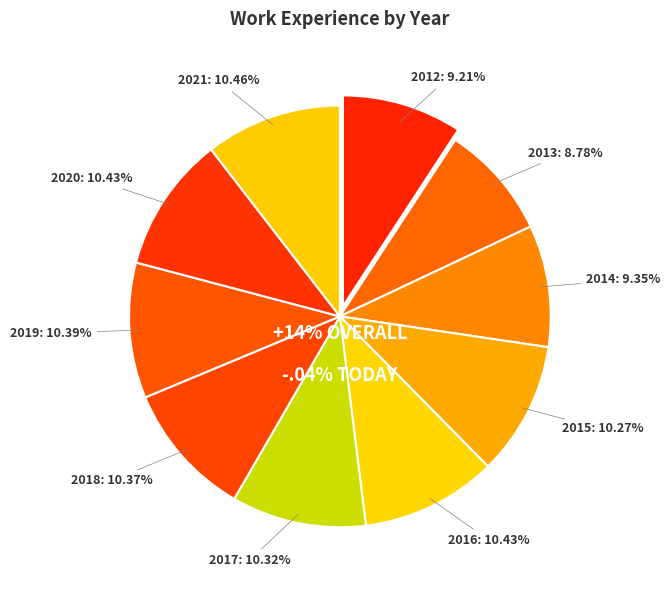

To the nearest percent, what percentage of the pie is 2019?

10%